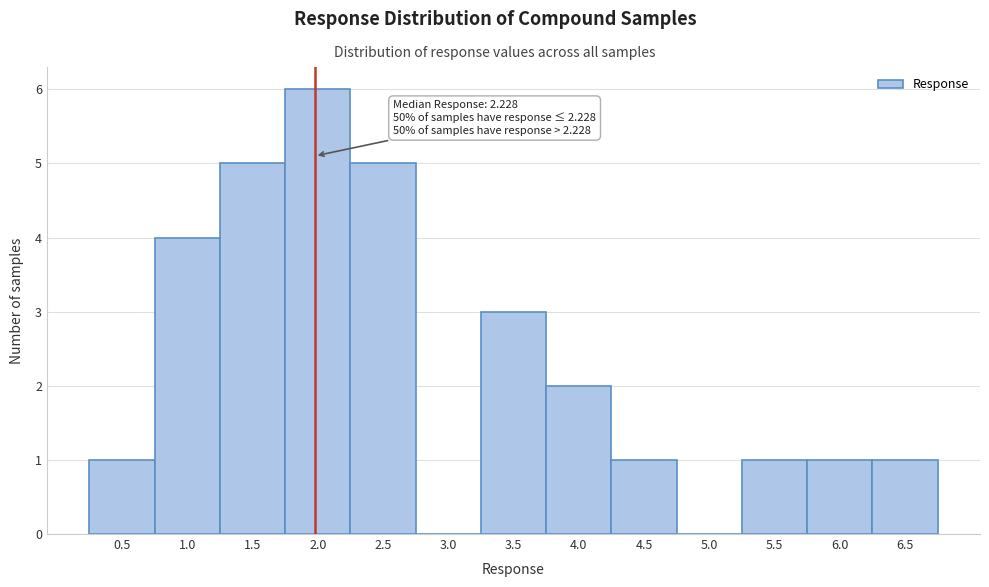

Reading left to right, extract all data points from this chart.

0.5=1	1.0=4	1.5=5	2.0=6	2.5=5	3.0=0	3.5=3	4.0=2	4.5=1	5.0=0	5.5=1	6.0=1	6.5=1